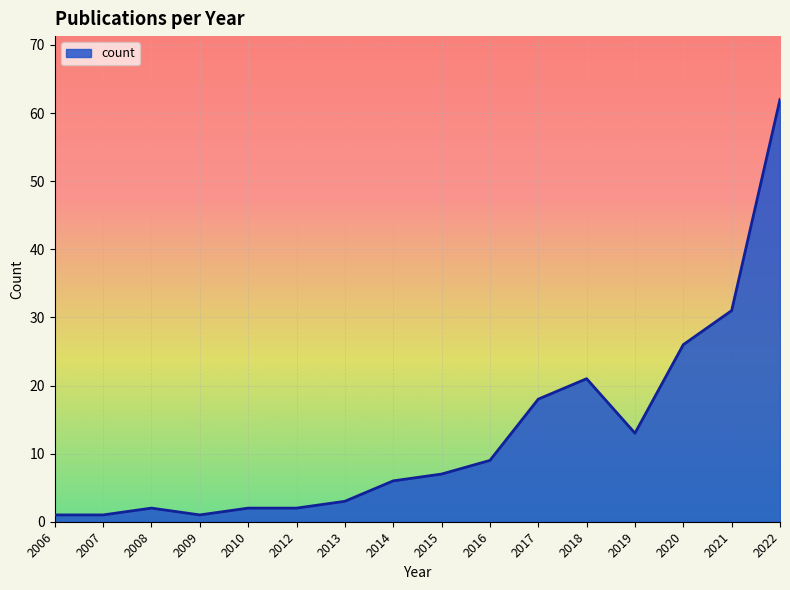

What is the sum of the values at 2010 and 2007?

3